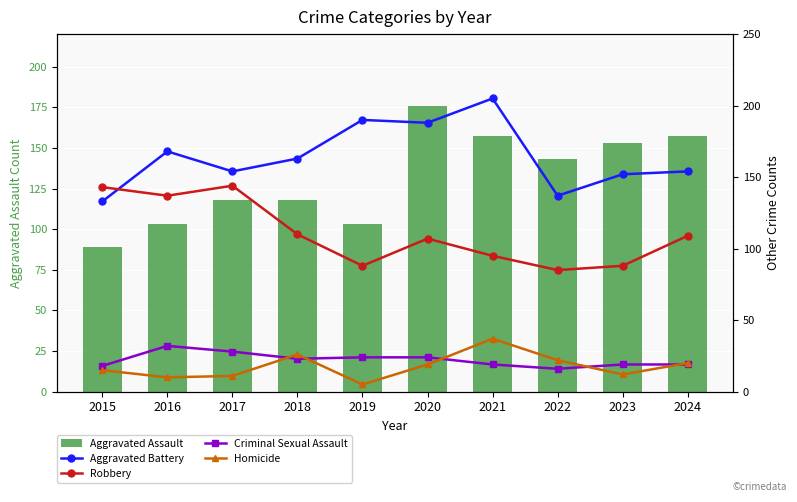

At which label does Homicide reach its minimum?

2019